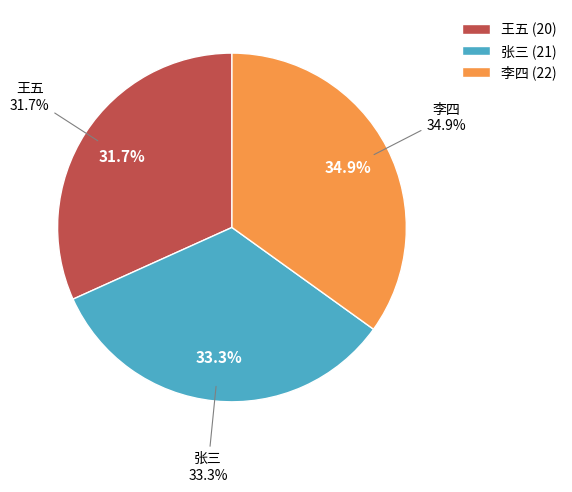

Count the number of slices in the pie.

3